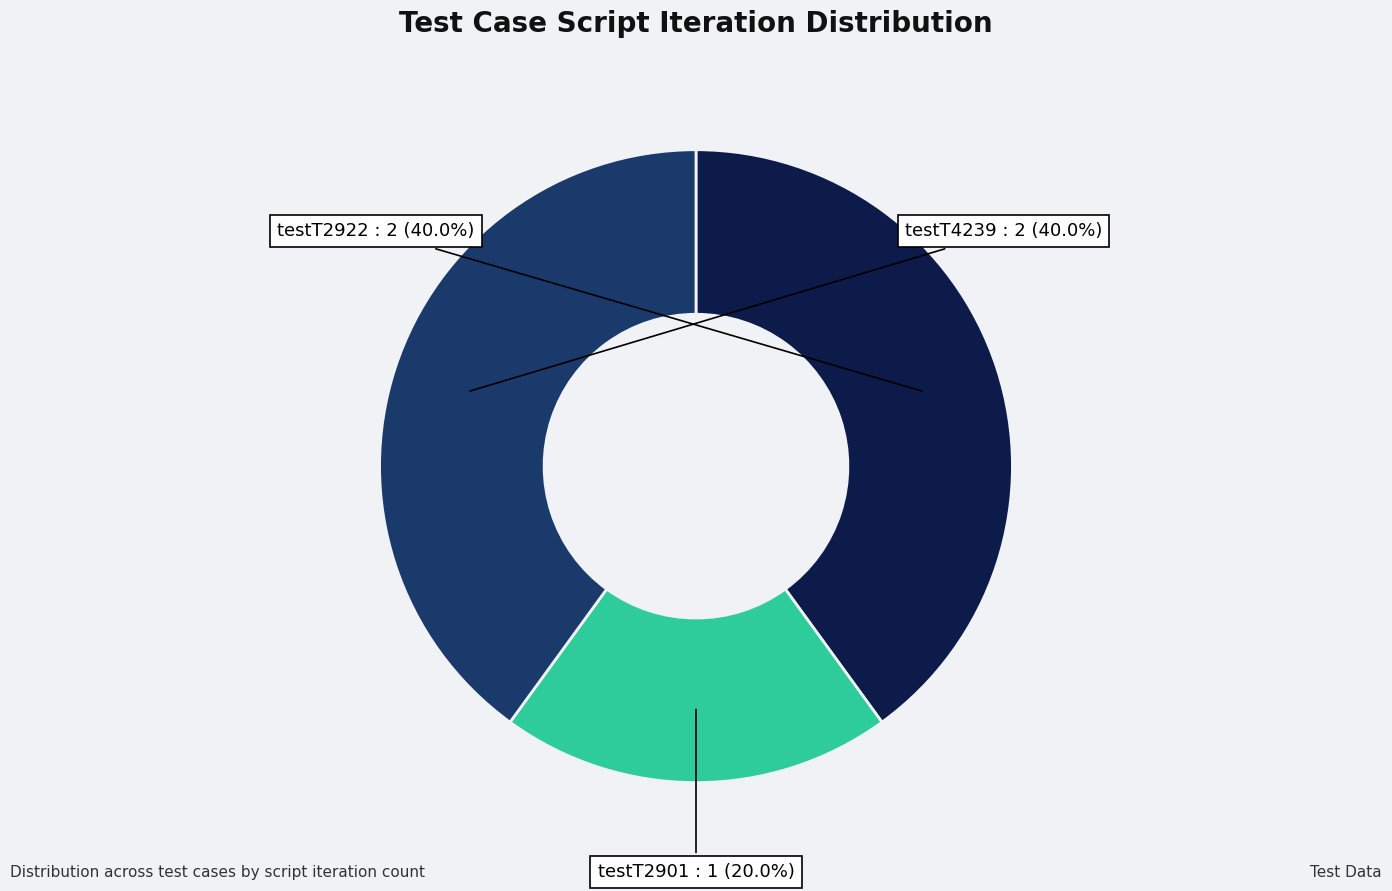

To the nearest percent, what is the difference between the testT2922 and testT2901 slice percentages?

20%